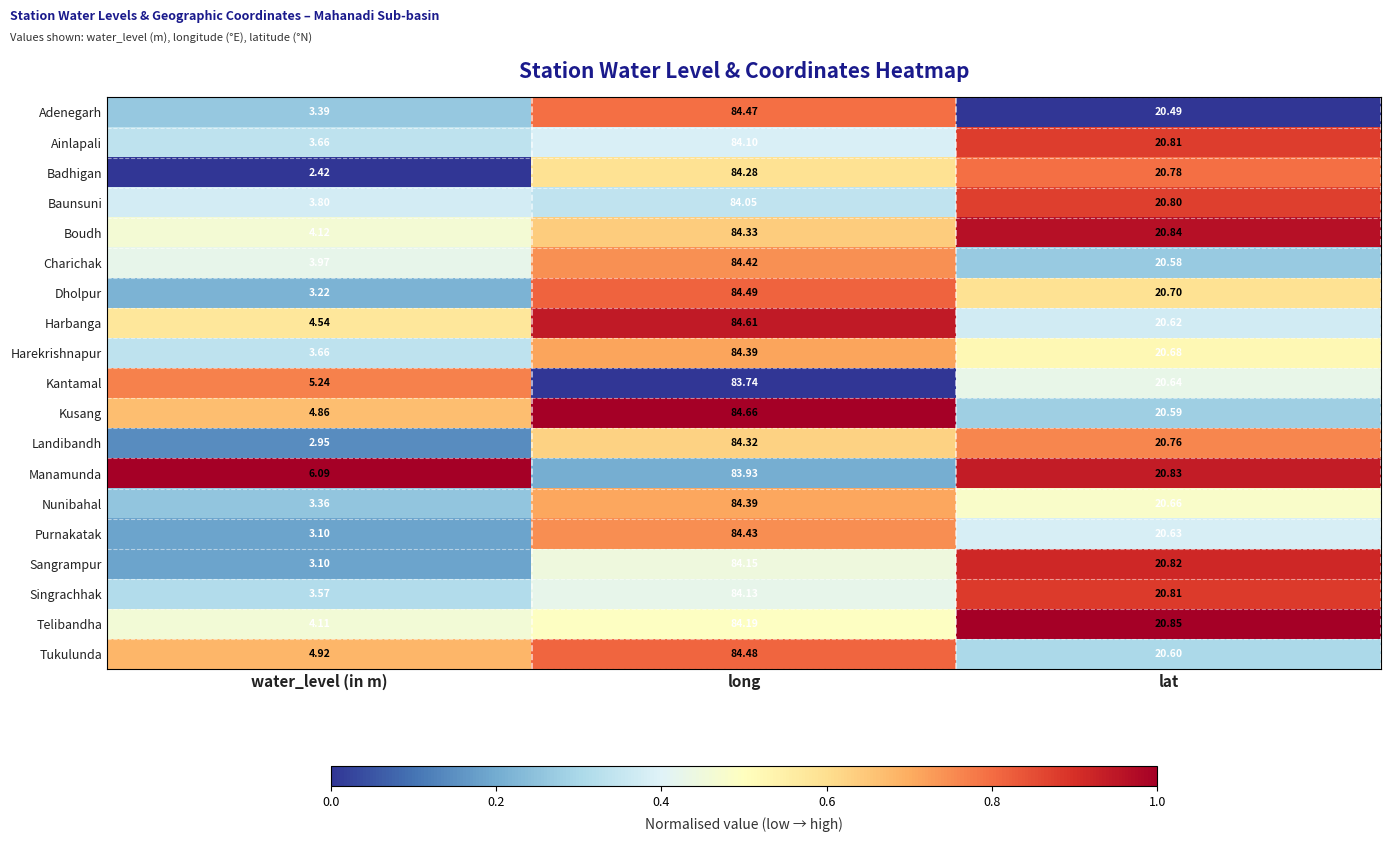

At which category is the sum across all series the highest?

long